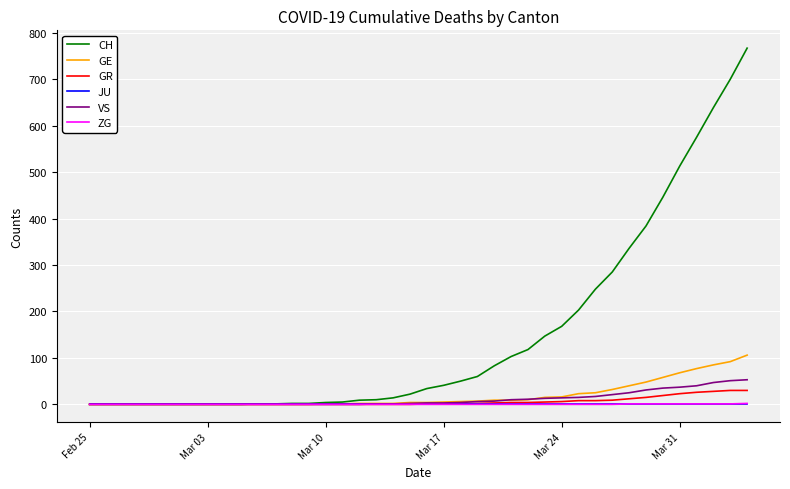

Which series has the largest range (max minus min)?

CH